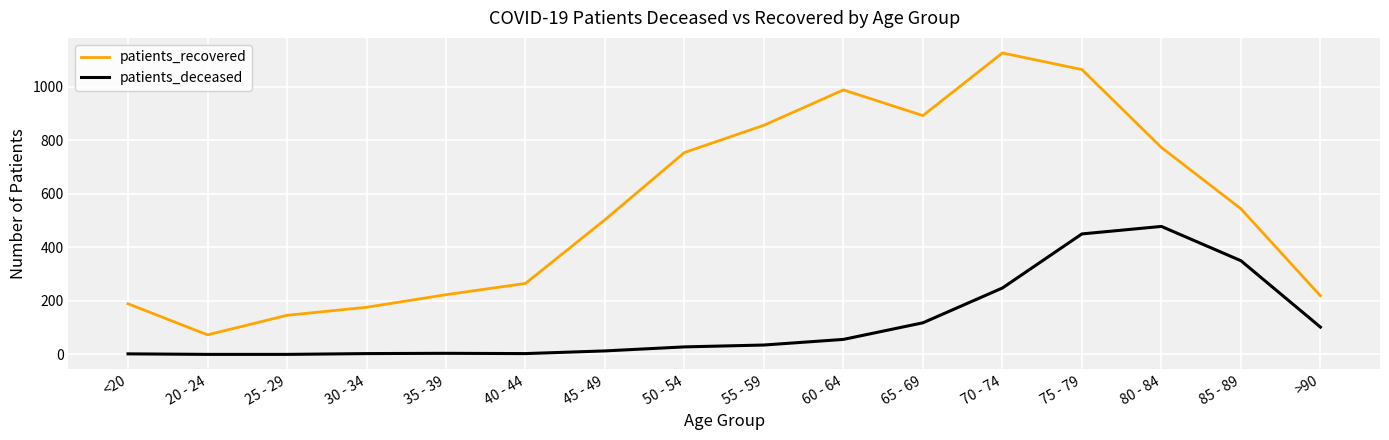

At which label does patients_recovered reach its peak?

70 - 74